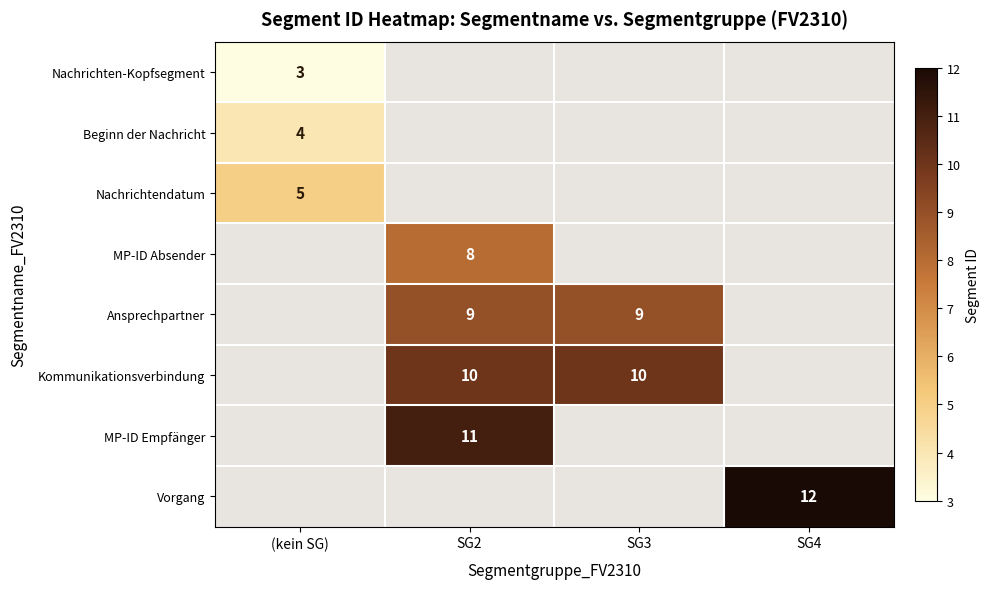

Is it true that MP-ID Empfänger equals 4 at SG2?

False